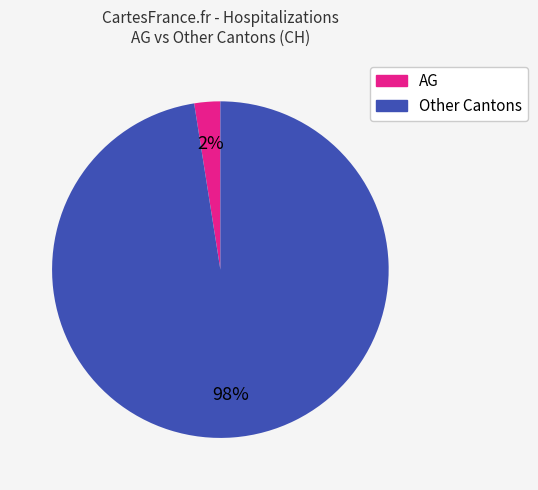

Does any single category account for the majority?

Yes